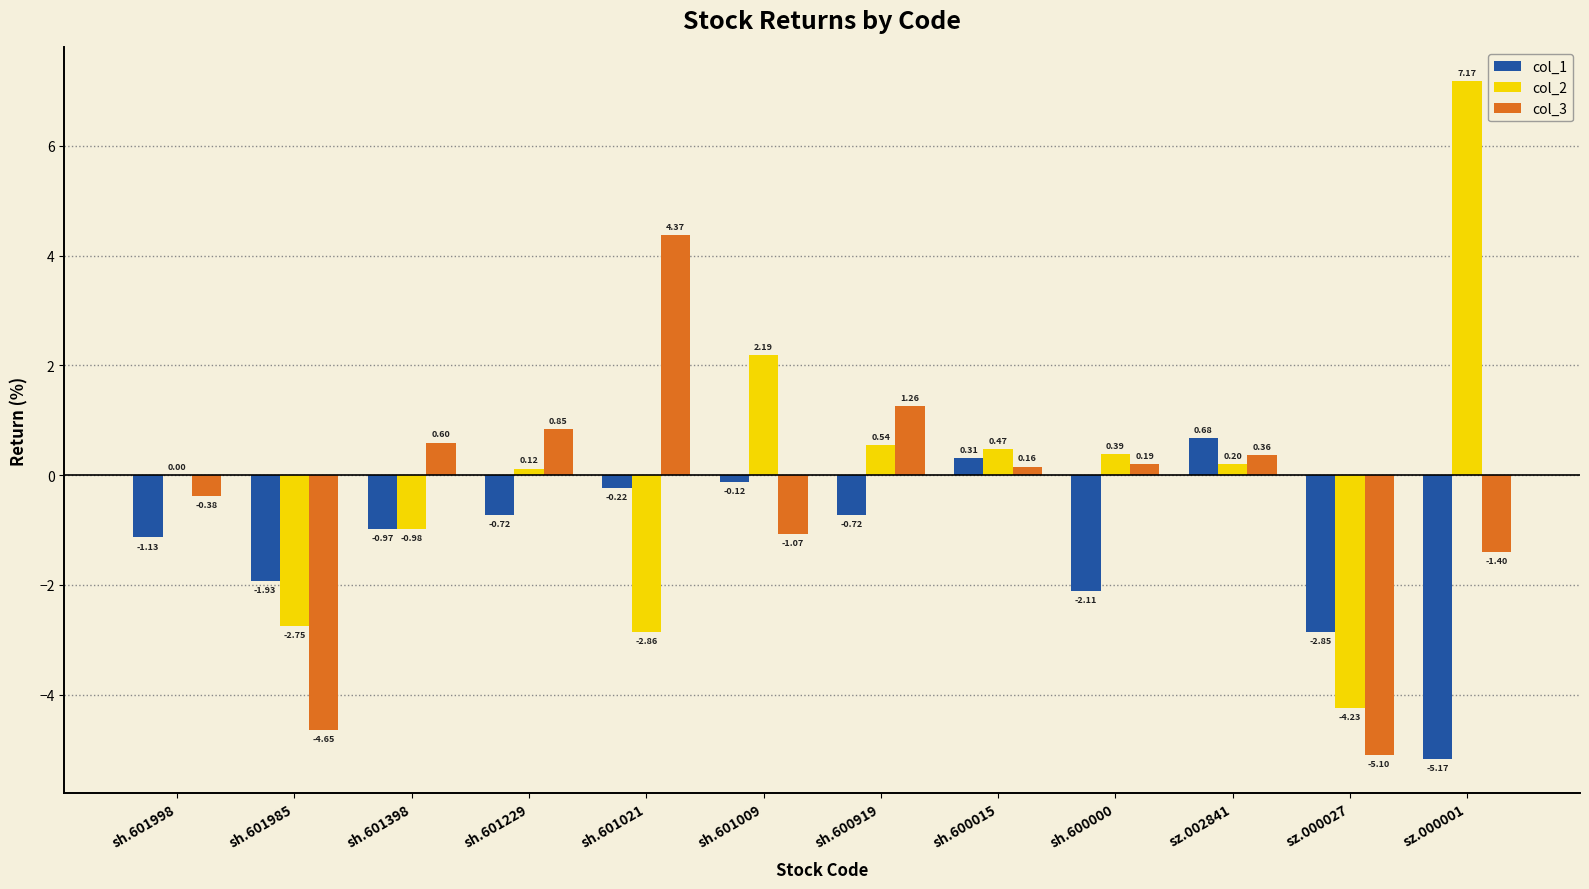

Which series changed the most between sh.600919 and sz.002841?

col_1